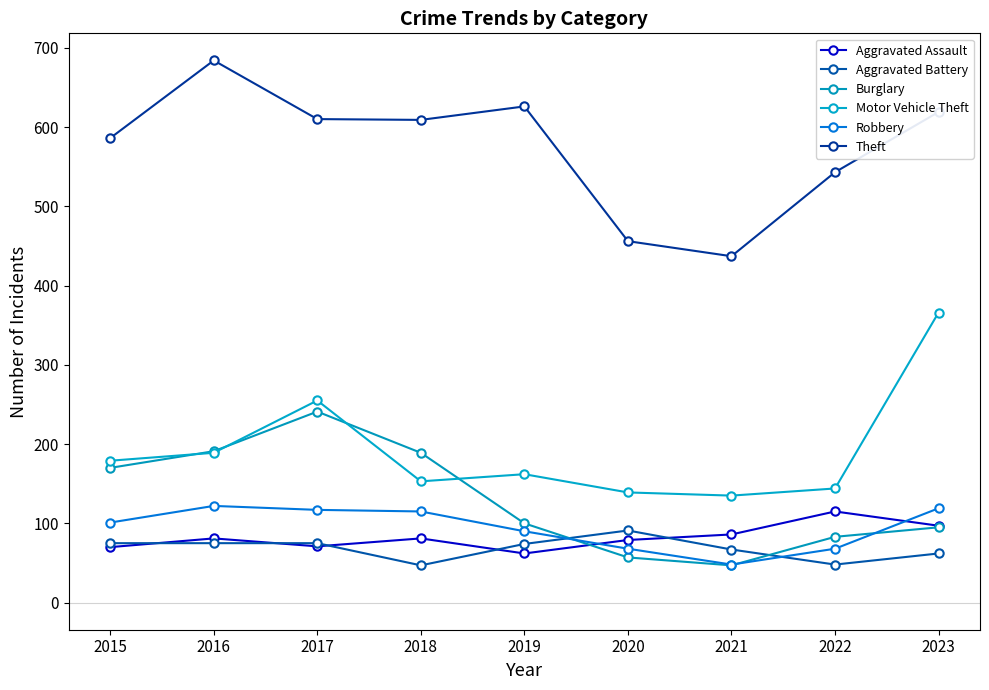

How many data points does each series have?

9